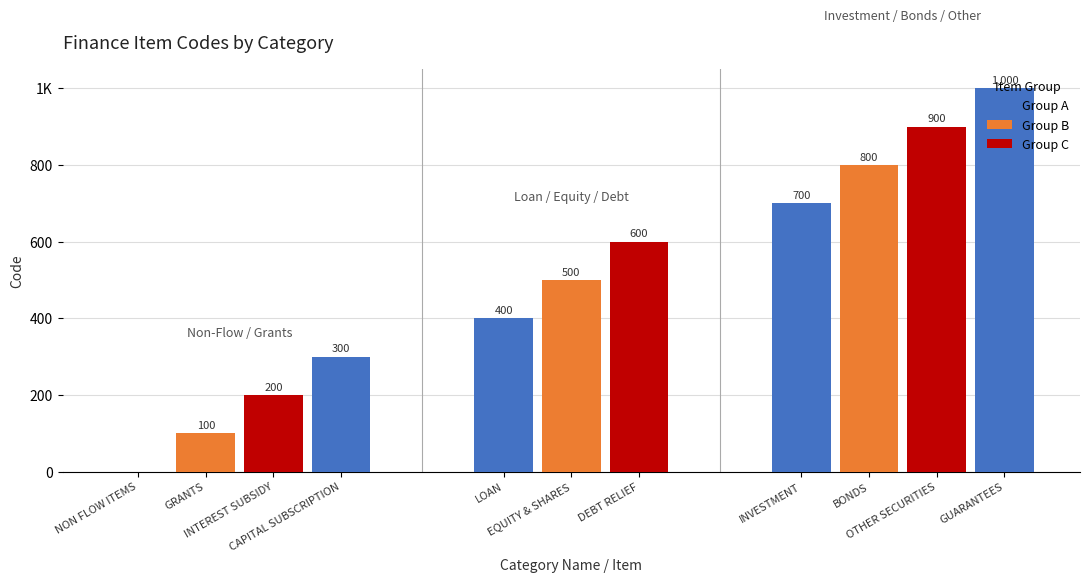

Which has a higher value, EQUITY & SHARES or NON FLOW ITEMS?

EQUITY & SHARES